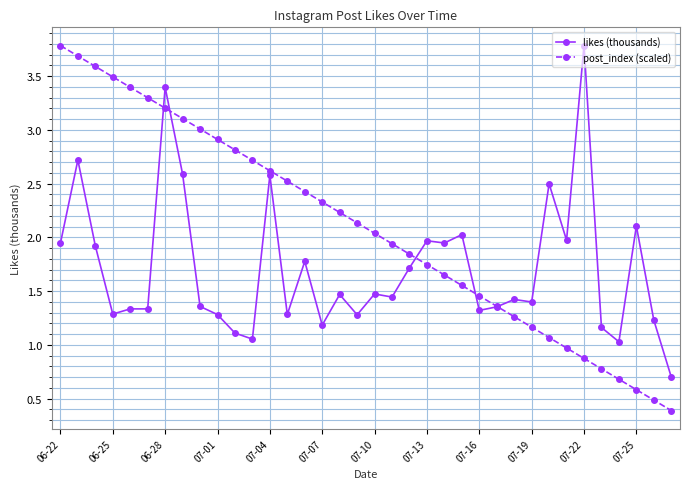

True or false: post_index (scaled) has more than 0 interior local peaks.

False